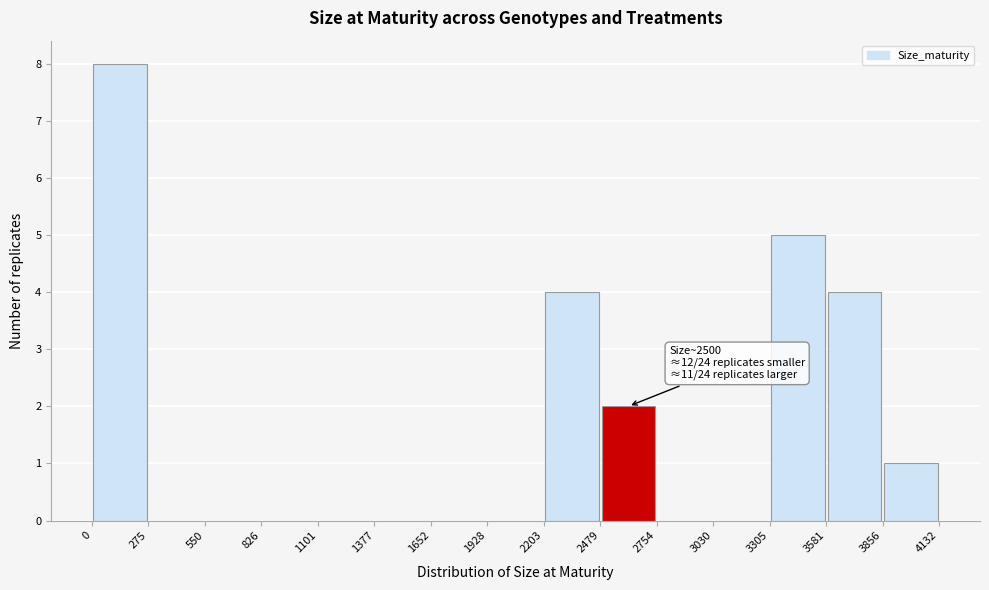

Over which range of the x-axis is the bar tallest?

0 to 275